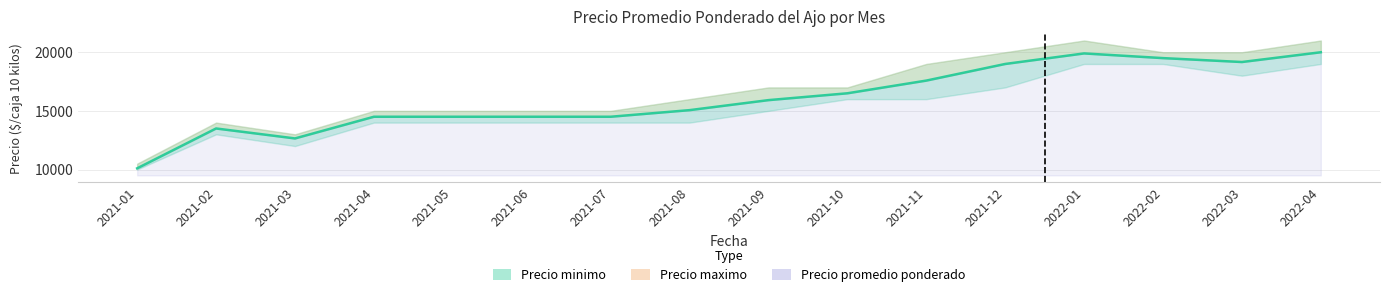

At which label is Precio minimo closest to 14500?

2021-04